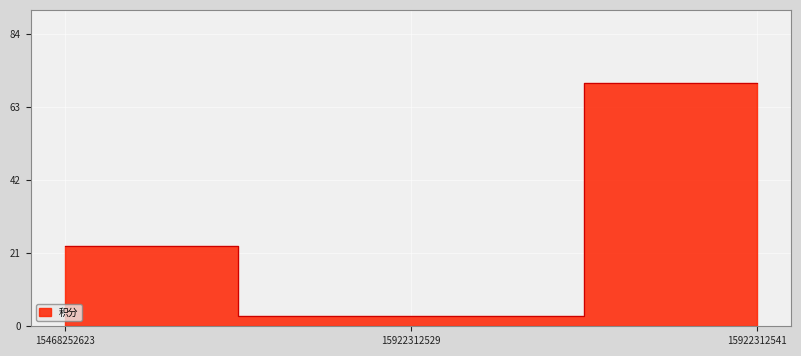

True or false: the data shows 3 at 15922312529.

True